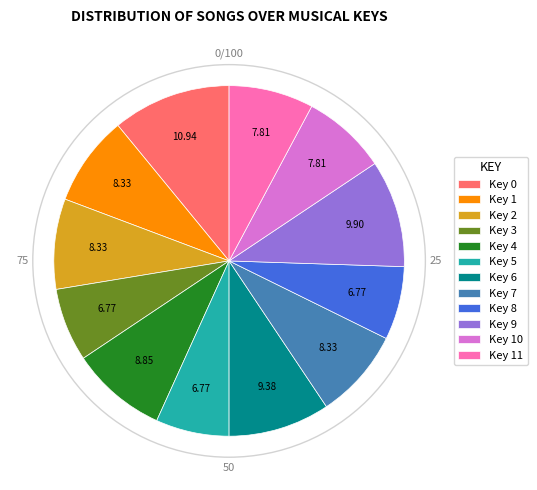

Is the sum of Key 2 and Key 7 greater than half?

No